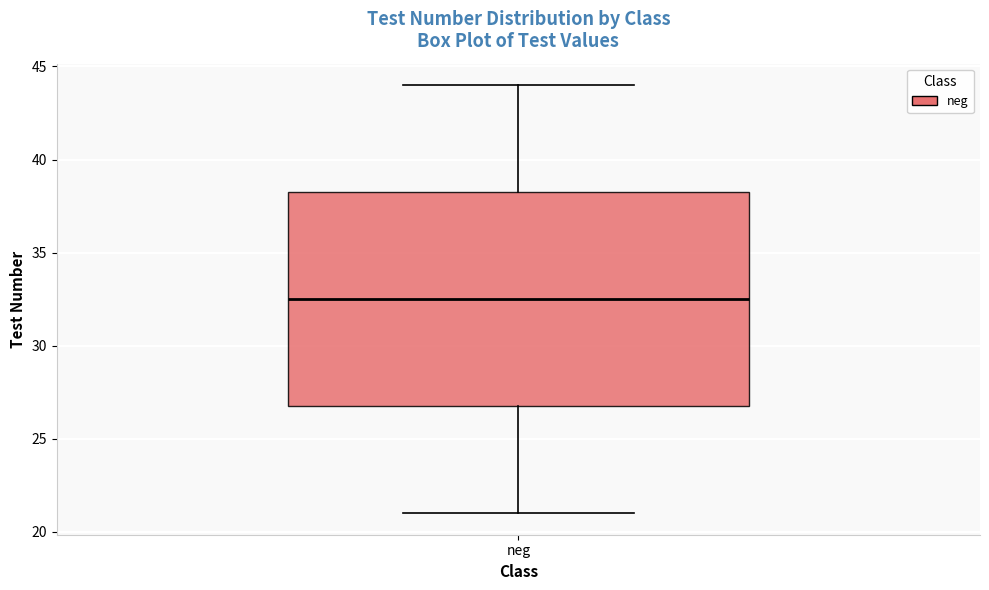

Where does the median line of the box for neg sit on the y-axis? The values are not printed on the chart, so give them approximately, as read against the axis.

32.5